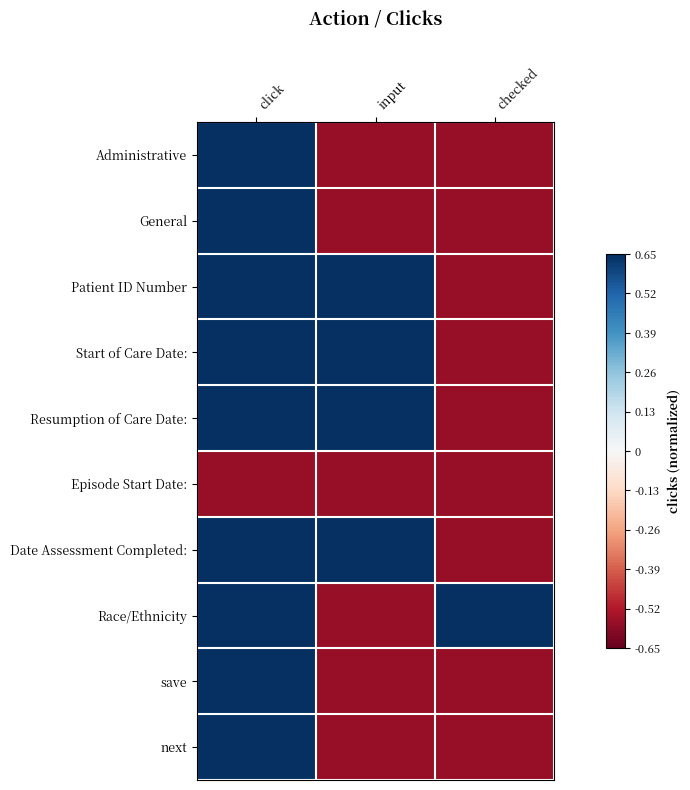

Rank the series at checked from lowest to highest value.

Administrative, General, Patient ID Number, Start of Care Date:, Resumption of Care Date:, Episode Start Date:, Date Assessment Completed:, save, next, Race/Ethnicity